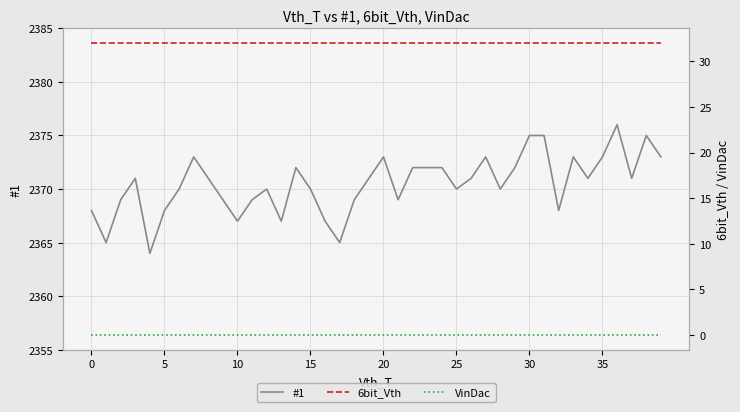

What is the lowest value of the #1 series?

2364